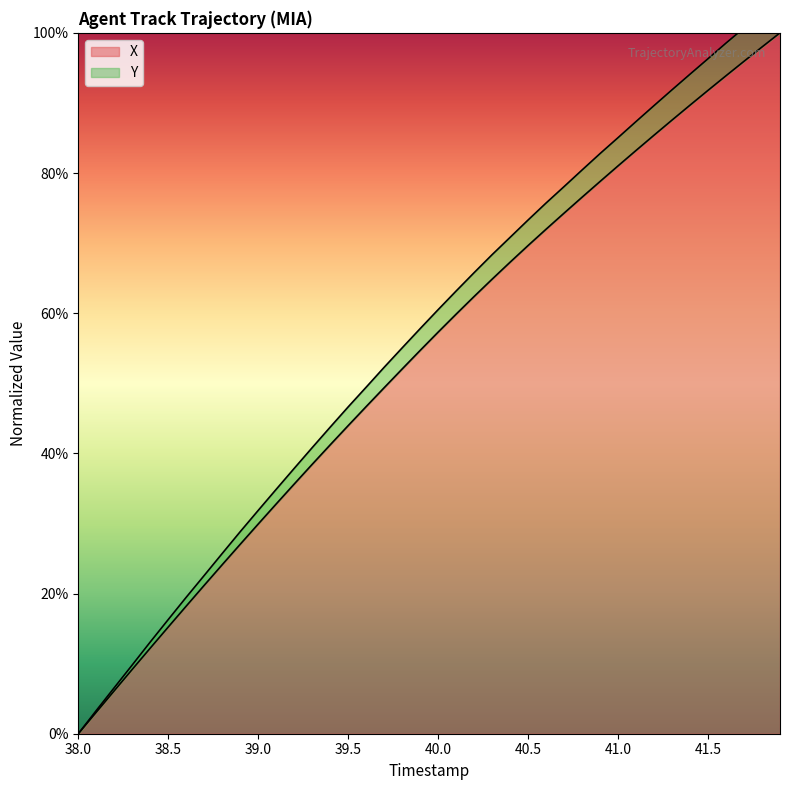

What is the maximum value for X?

100.0